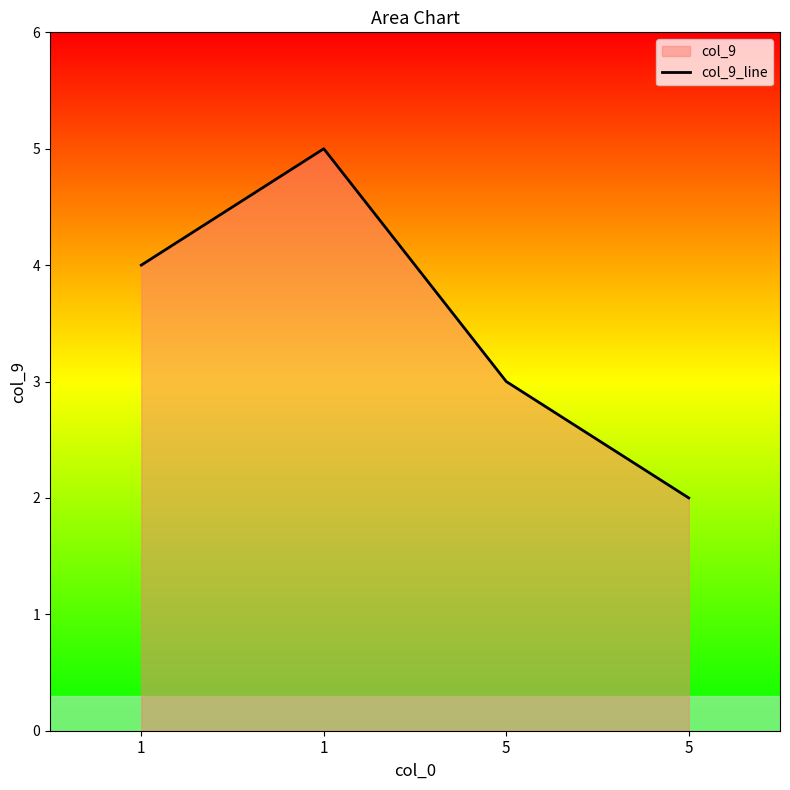

True or false: there are more than 1 points higher than both neighbors.

False